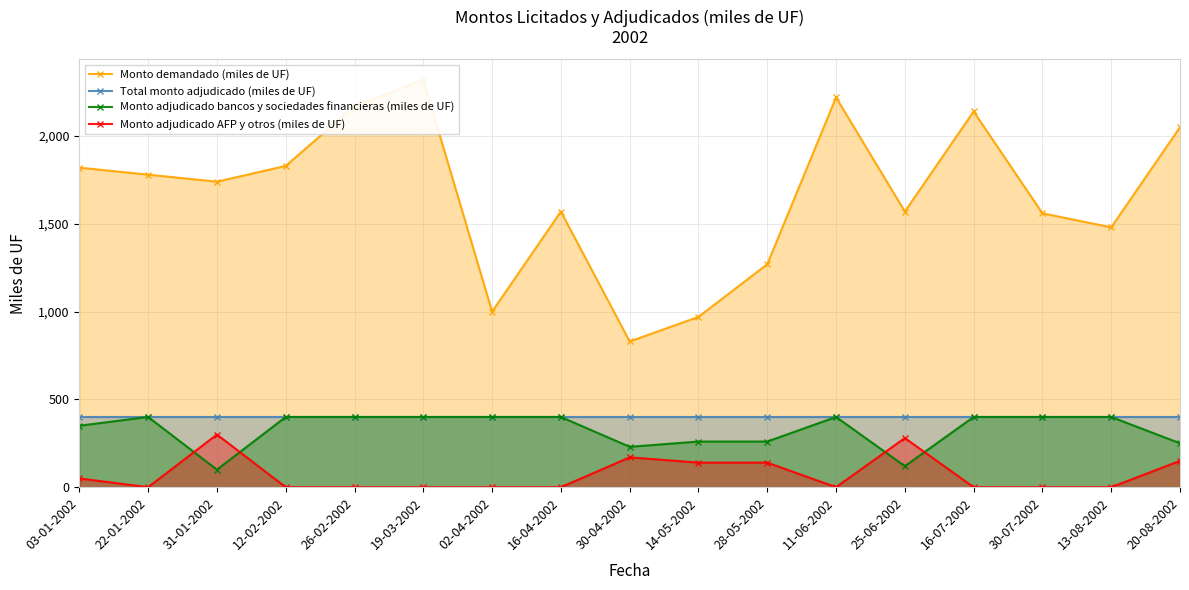

Count the number of categories in the chart.

17